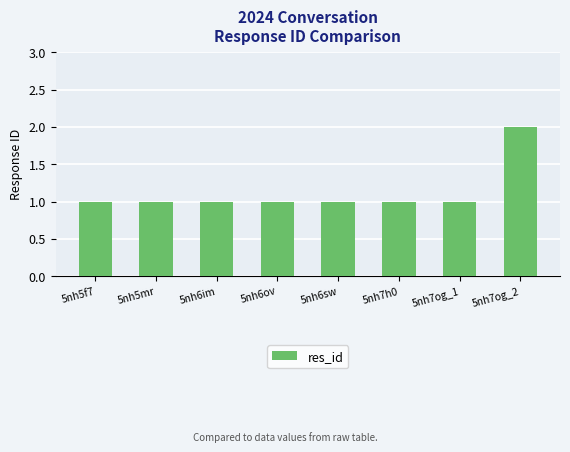

Count the values in the range 1 to 2.

8